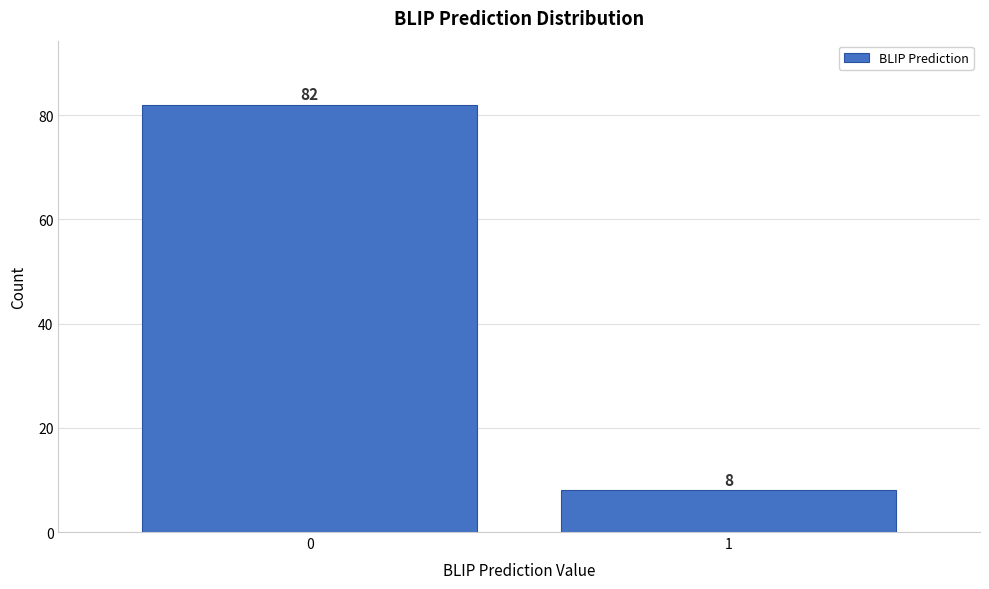

Reading left to right, what are all the values shown in this chart?

82	8